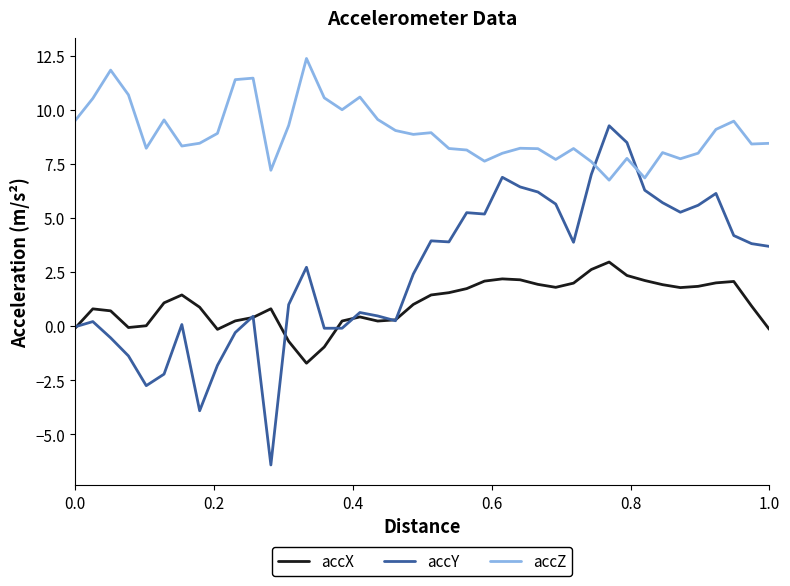

Which series has the largest total across all categories?

accZ